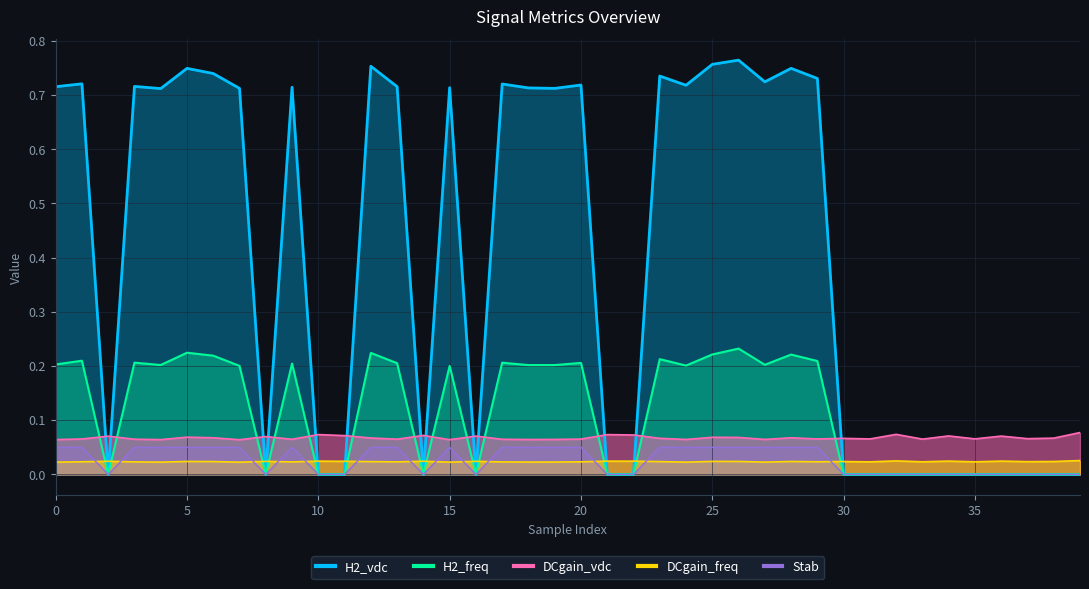

True or false: Stab and DCgain_vdc intersect in this chart.

False